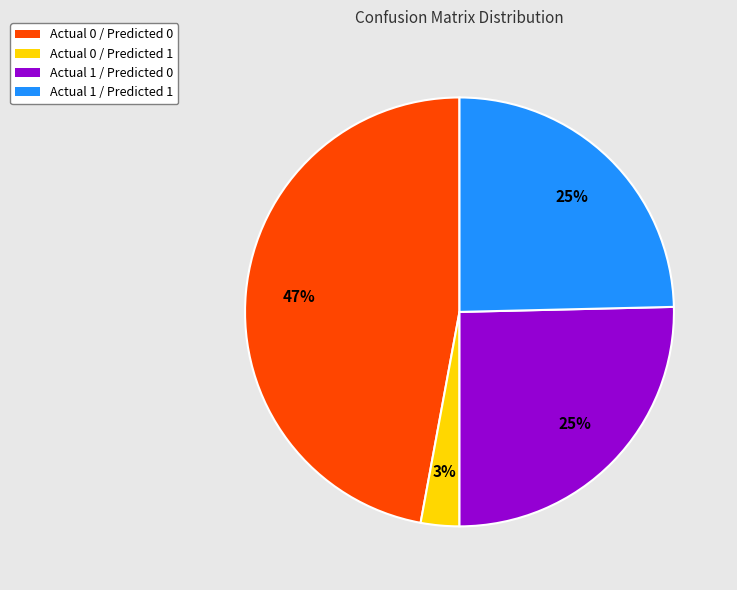

To the nearest percent, what percentage of the pie is Actual 1 / Predicted 1?

25%